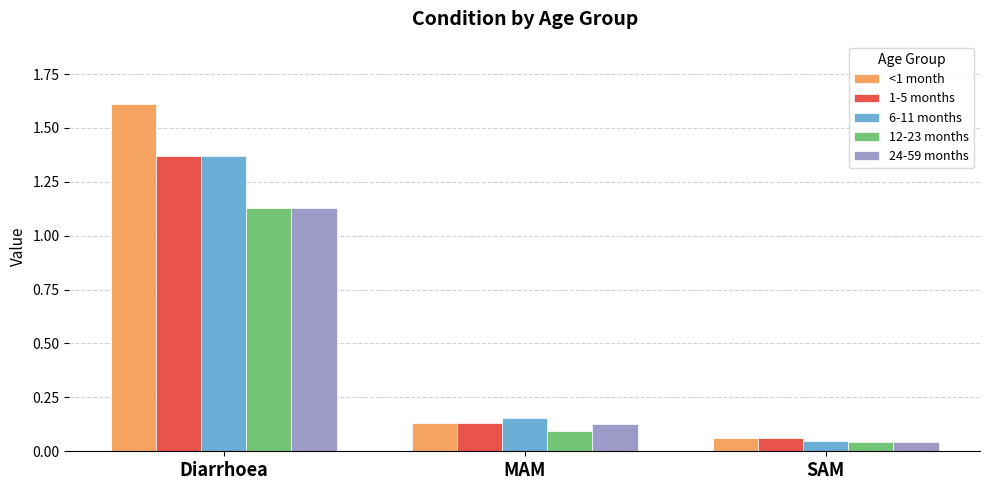

What is the difference between the 24-59 months values at MAM and Diarrhoea?

1.0